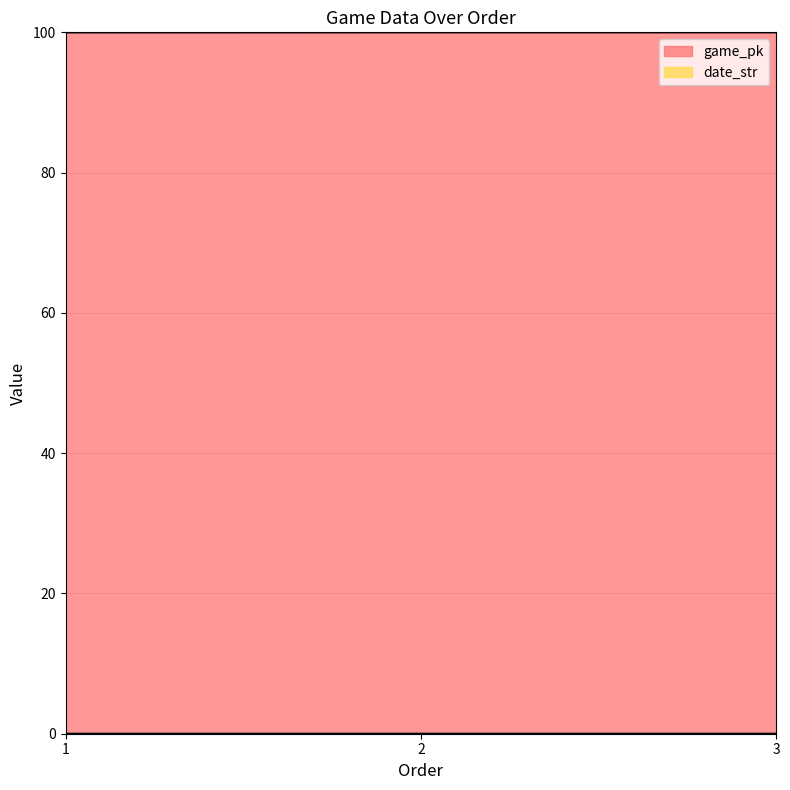

Rank the series at 2 from highest to lowest value.

game_pk, date_str